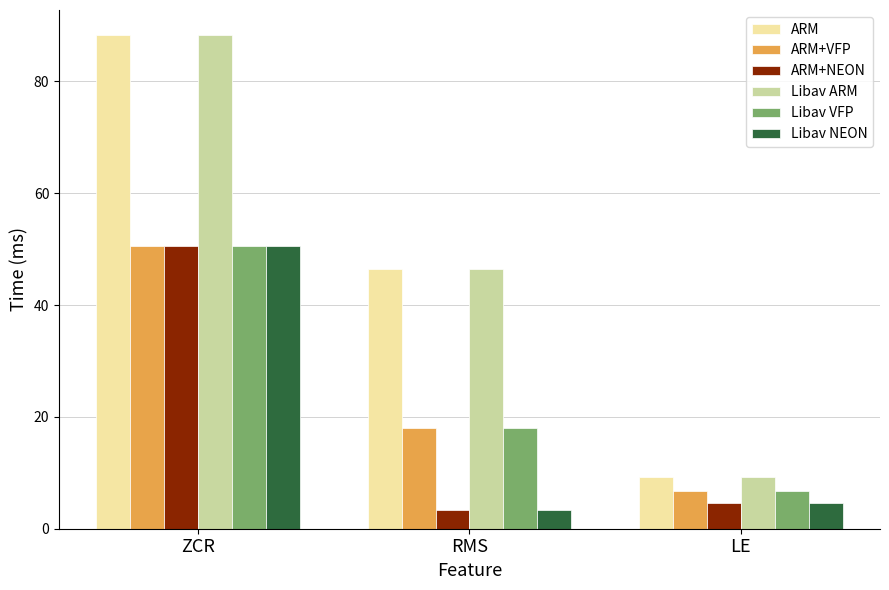

What is the label of the 3rd bar from the right?

ZCR